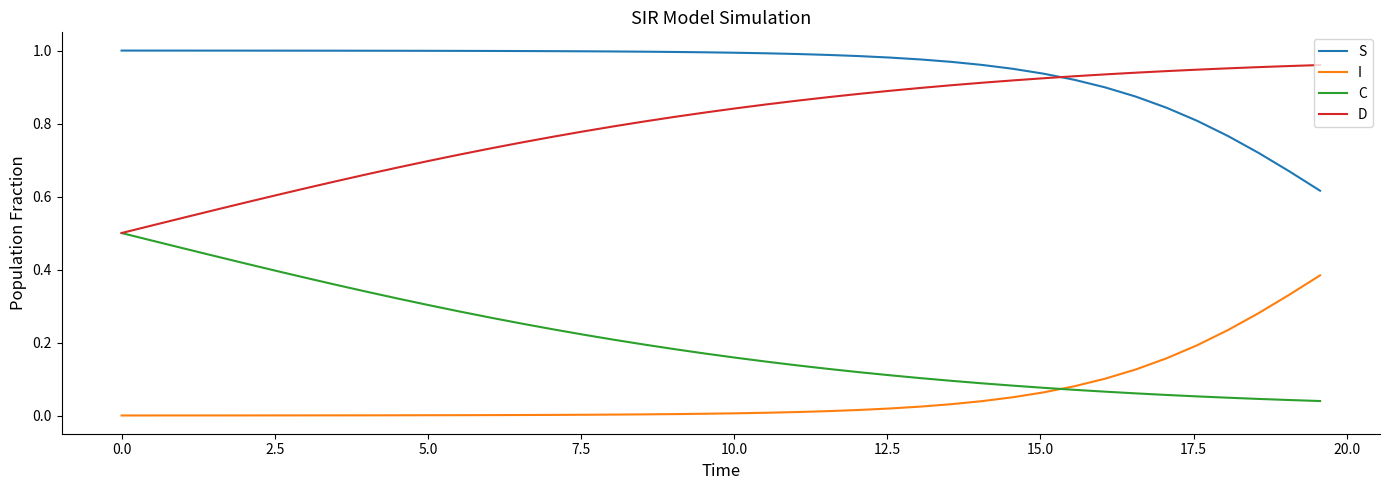

True or false: S and C intersect in this chart.

False